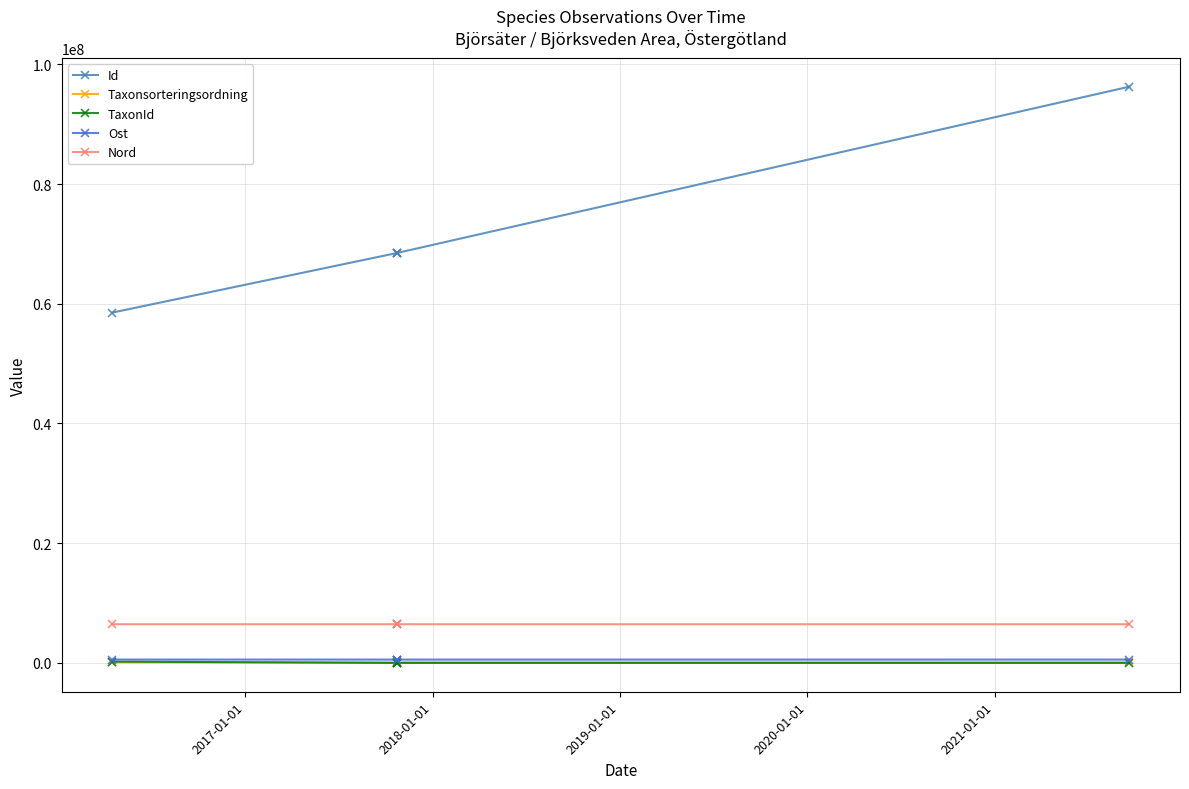

True or false: TaxonId and Nord cross at least once.

False